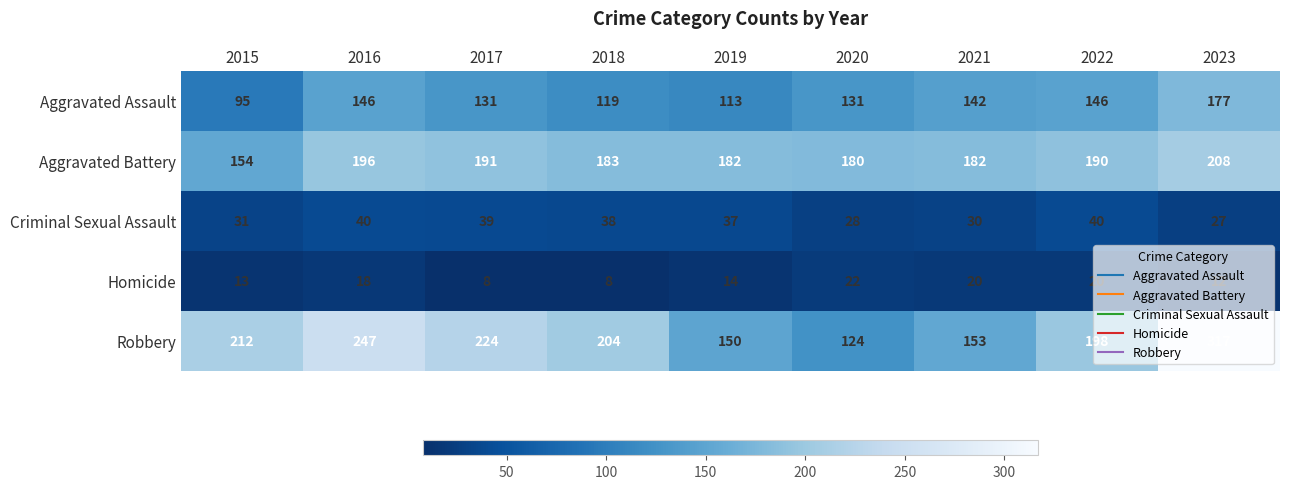

Rank the series by their maximum value, from highest to lowest.

Robbery, Aggravated Battery, Aggravated Assault, Criminal Sexual Assault, Homicide